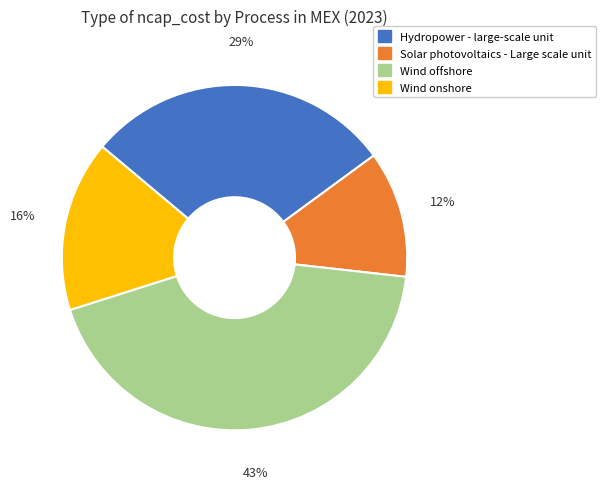

True or false: Solar photovoltaics - Large scale unit accounts for 24% of the total.

False